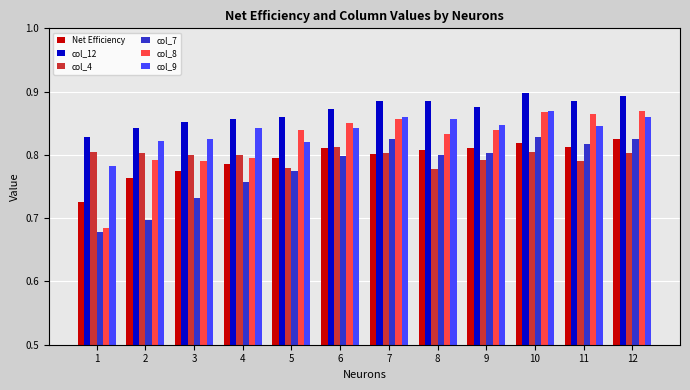

What is the total value across all series at 11?

5.0